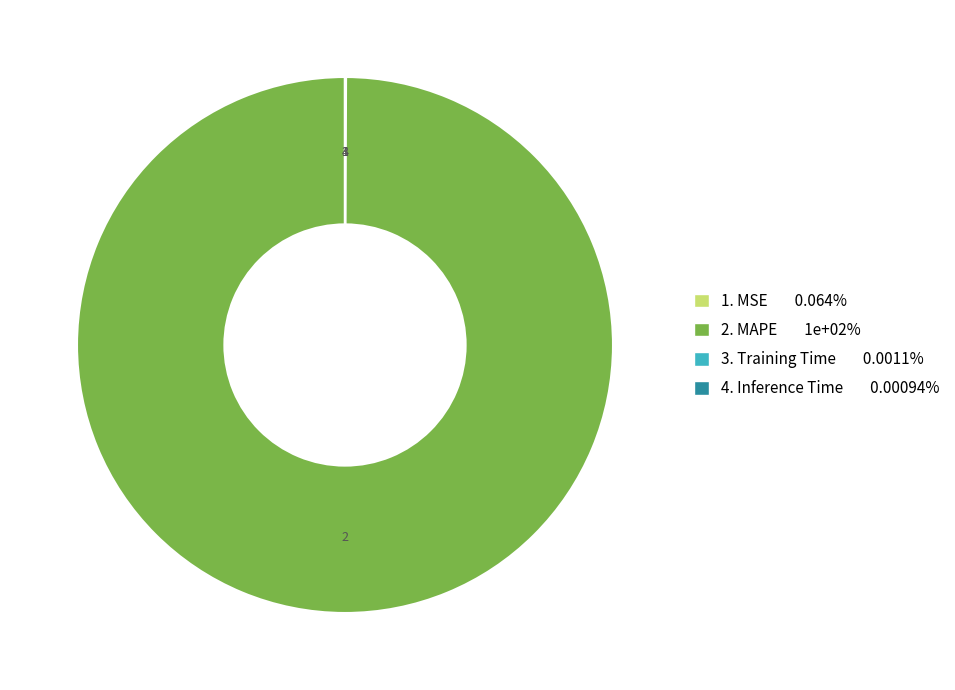

Is there any slice that represents more than half of the pie?

Yes